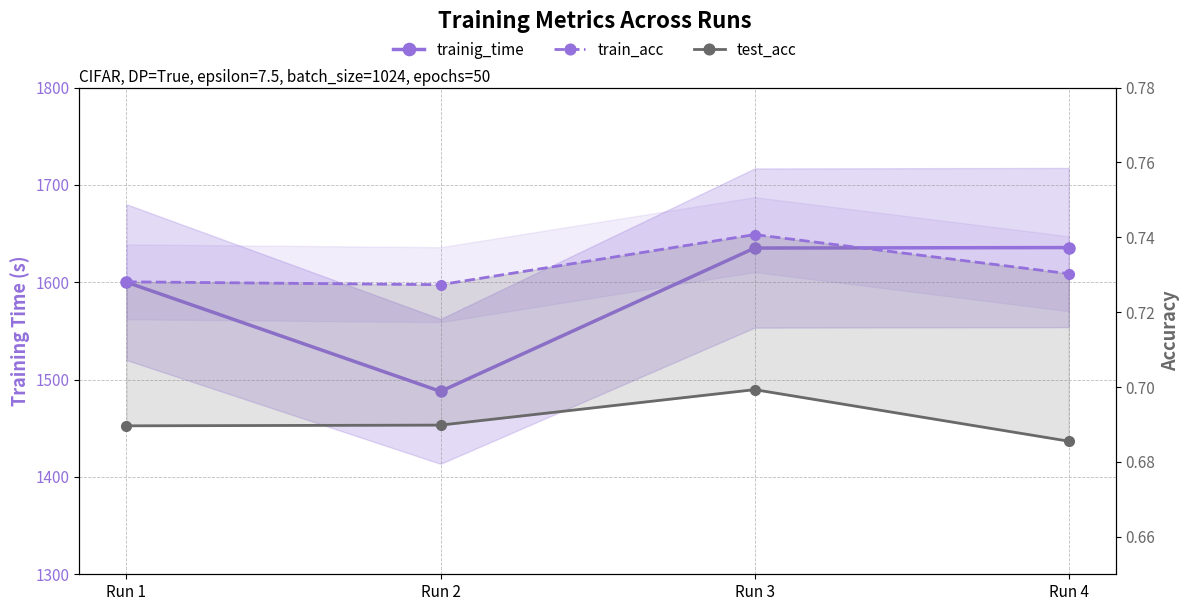

True or false: trainig_time and train_acc cross at least once.

False